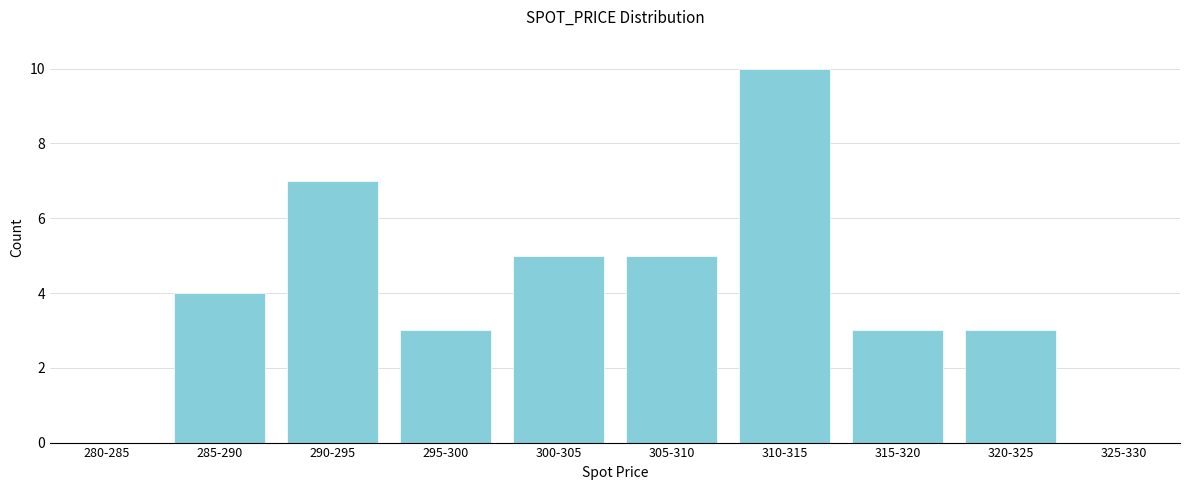

Reading left to right, extract all data points from this chart.

280-285=0	285-290=4	290-295=7	295-300=3	300-305=5	305-310=5	310-315=10	315-320=3	320-325=3	325-330=0